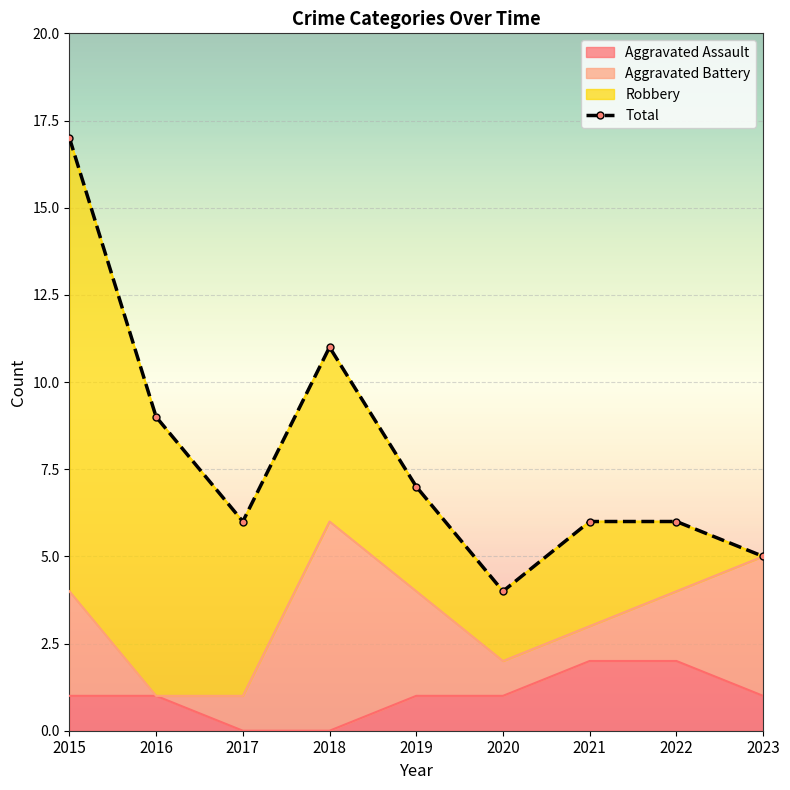

Reading left to right, what are all the values shown in this chart?

17	9	6	11	7	4	6	6	5